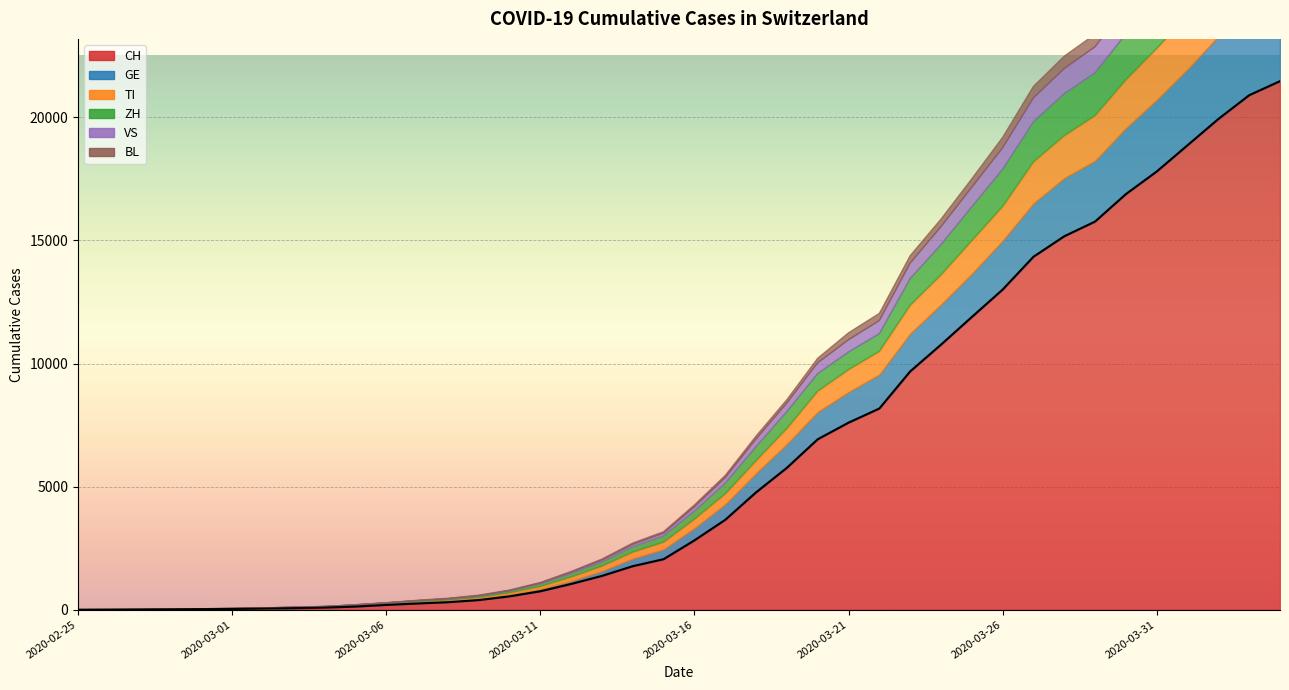

Reading left to right, what are all the values shown in this chart?

CH: 2020-02-25=0	2020-02-26=2	2020-02-27=6	2020-02-28=13	2020-02-29=22	2020-03-01=30	2020-03-02=42	2020-03-03=61	2020-03-04=84	2020-03-05=126	2020-03-06=194	2020-03-07=252	2020-03-08=304	2020-03-09=391	2020-03-10=542	2020-03-11=749	2020-03-12=1046	2020-03-13=1373	2020-03-14=1768	2020-03-15=2052	2020-03-16=2817	2020-03-17=3651	2020-03-18=4767	2020-03-19=5764	2020-03-20=6923	2020-03-21=7598	2020-03-22=8172	2020-03-23=9679	2020-03-24=10766	2020-03-25=11890	2020-03-26=13004	2020-03-27=14337	2020-03-28=15169	2020-03-29=15767	2020-03-30=16883	2020-03-31=17800	2020-04-01=18867	2020-04-02=19933	2020-04-03=20899	2020-04-04=21469
GE: 2020-02-25=0	2020-02-26=1	2020-02-27=1	2020-02-28=4	2020-02-29=7	2020-03-01=10	2020-03-02=11	2020-03-03=14	2020-03-04=14	2020-03-05=17	2020-03-06=21	2020-03-07=32	2020-03-08=40	2020-03-09=50	2020-03-10=75	2020-03-11=91	2020-03-12=123	2020-03-13=197	2020-03-14=310	2020-03-15=403	2020-03-16=497	2020-03-17=633	2020-03-18=778	2020-03-19=967	2020-03-20=1110	2020-03-21=1241	2020-03-22=1383	2020-03-23=1532	2020-03-24=1632	2020-03-25=1755	2020-03-26=1981	2020-03-27=2169	2020-03-28=2365	2020-03-29=2472	2020-03-30=2682	2020-03-31=2914	2020-04-01=3094	2020-04-02=3354	2020-04-03=3553	2020-04-04=3685
TI: 2020-02-25=0	2020-02-26=1	2020-02-27=1	2020-02-28=1	2020-02-29=2	2020-03-01=2	2020-03-02=4	2020-03-03=8	2020-03-04=13	2020-03-05=25	2020-03-06=28	2020-03-07=41	2020-03-08=49	2020-03-09=61	2020-03-10=75	2020-03-11=108	2020-03-12=163	2020-03-13=206	2020-03-14=265	2020-03-15=293	2020-03-16=368	2020-03-17=426	2020-03-18=511	2020-03-19=638	2020-03-20=849	2020-03-21=916	2020-03-22=945	2020-03-23=1162	2020-03-24=1209	2020-03-25=1354	2020-03-26=1401	2020-03-27=1688	2020-03-28=1727	2020-03-29=1837	2020-03-30=1962	2020-03-31=2091	2020-04-01=2195	2020-04-02=2271	2020-04-03=2377	2020-04-04=2442
ZH: 2020-02-25=0	2020-02-26=0	2020-02-27=2	2020-02-28=2	2020-02-29=6	2020-03-01=7	2020-03-02=11	2020-03-03=14	2020-03-04=16	2020-03-05=24	2020-03-06=30	2020-03-07=35	2020-03-08=41	2020-03-09=50	2020-03-10=63	2020-03-11=102	2020-03-12=141	2020-03-13=164	2020-03-14=219	2020-03-15=251	2020-03-16=327	2020-03-17=430	2020-03-18=569	2020-03-19=680	2020-03-20=712	2020-03-21=712	2020-03-22=712	2020-03-23=1076	2020-03-24=1224	2020-03-25=1371	2020-03-26=1503	2020-03-27=1630	2020-03-28=1704	2020-03-29=1736	2020-03-30=1862	2020-03-31=1953	2020-04-01=2142	2020-04-02=2306	2020-04-03=2434	2020-04-04=2467
VS: 2020-02-25=0	2020-02-26=0	2020-02-27=0	2020-02-28=1	2020-02-29=1	2020-03-01=2	2020-03-02=3	2020-03-03=3	2020-03-04=4	2020-03-05=5	2020-03-06=6	2020-03-07=7	2020-03-08=12	2020-03-09=17	2020-03-10=22	2020-03-11=30	2020-03-12=53	2020-03-13=76	2020-03-14=98	2020-03-15=115	2020-03-16=172	2020-03-17=225	2020-03-18=312	2020-03-19=349	2020-03-20=436	2020-03-21=498	2020-03-22=535	2020-03-23=628	2020-03-24=728	2020-03-25=793	2020-03-26=874	2020-03-27=968	2020-03-28=1017	2020-03-29=1055	2020-03-30=1144	2020-03-31=1211	2020-04-01=1282	2020-04-02=1334	2020-04-03=1383	2020-04-04=1416
BL: 2020-02-25=0	2020-02-26=0	2020-02-27=0	2020-02-28=1	2020-02-29=2	2020-03-01=2	2020-03-02=2	2020-03-03=2	2020-03-04=2	2020-03-05=6	2020-03-06=6	2020-03-07=15	2020-03-08=19	2020-03-09=20	2020-03-10=22	2020-03-11=26	2020-03-12=26	2020-03-13=42	2020-03-14=47	2020-03-15=54	2020-03-16=76	2020-03-17=89	2020-03-18=116	2020-03-19=134	2020-03-20=184	2020-03-21=282	2020-03-22=289	2020-03-23=302	2020-03-24=306	2020-03-25=341	2020-03-26=422	2020-03-27=466	2020-03-28=502	2020-03-29=511	2020-03-30=539	2020-03-31=561	2020-04-01=588	2020-04-02=610	2020-04-03=625	2020-04-04=656